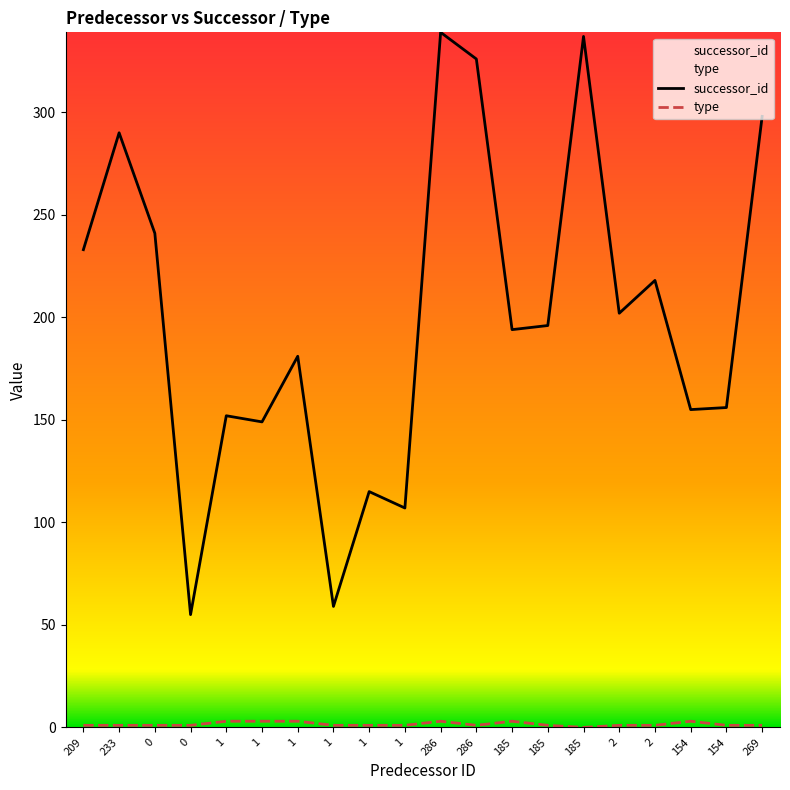

How many data points in type are less than 1?

1